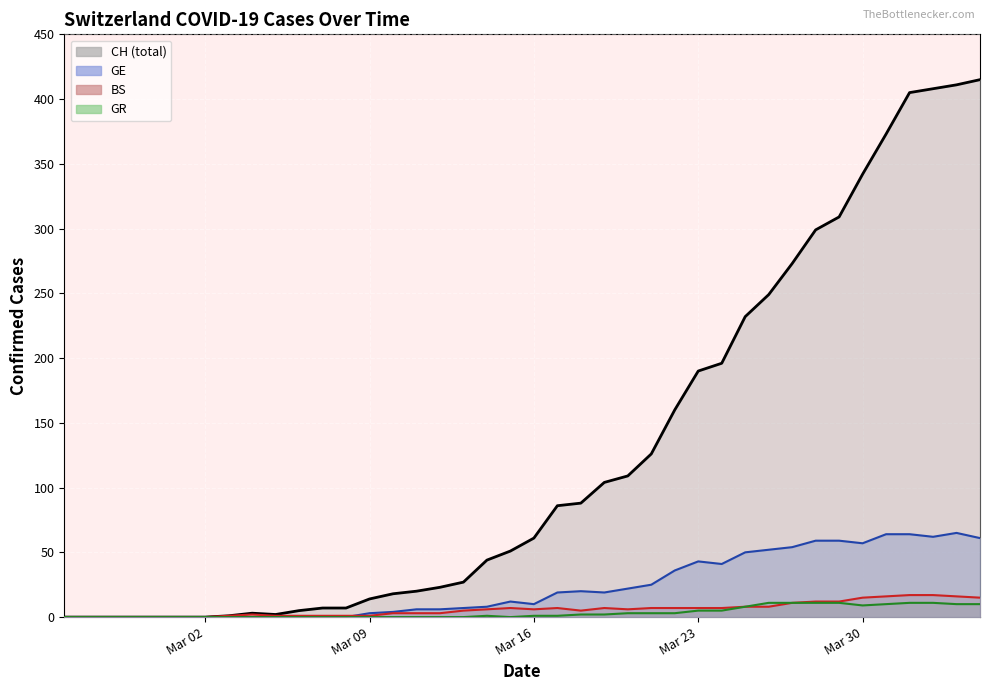

What is the maximum value shown in the chart?

415